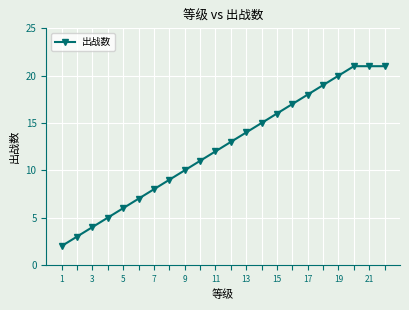

What is the average value?

12